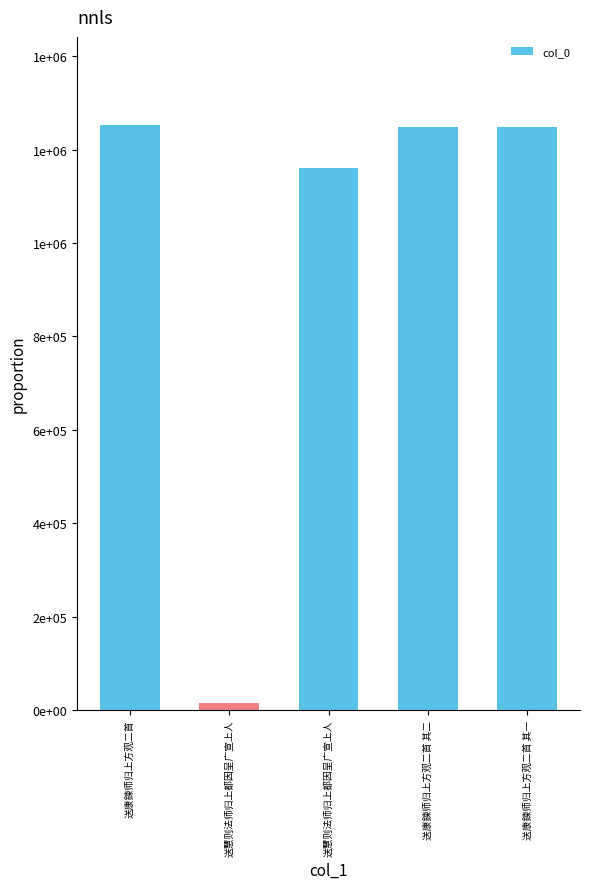

List the labels in order of value, largest first.

送康鍊师归上方观二首, 送康鍊师归上方观二首 其二, 送康鍊师归上方观二首 其一, 送慧则法师归上都因呈广宣上人, 送慧则法师归上都因呈广宣上人